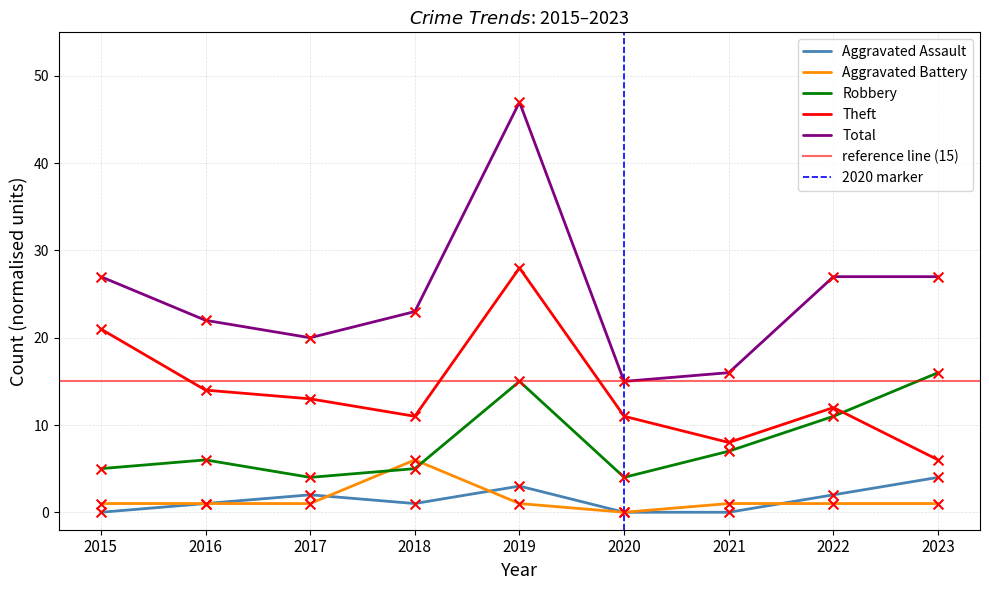

Which series reaches the minimum Y coordinate?

Aggravated Assault